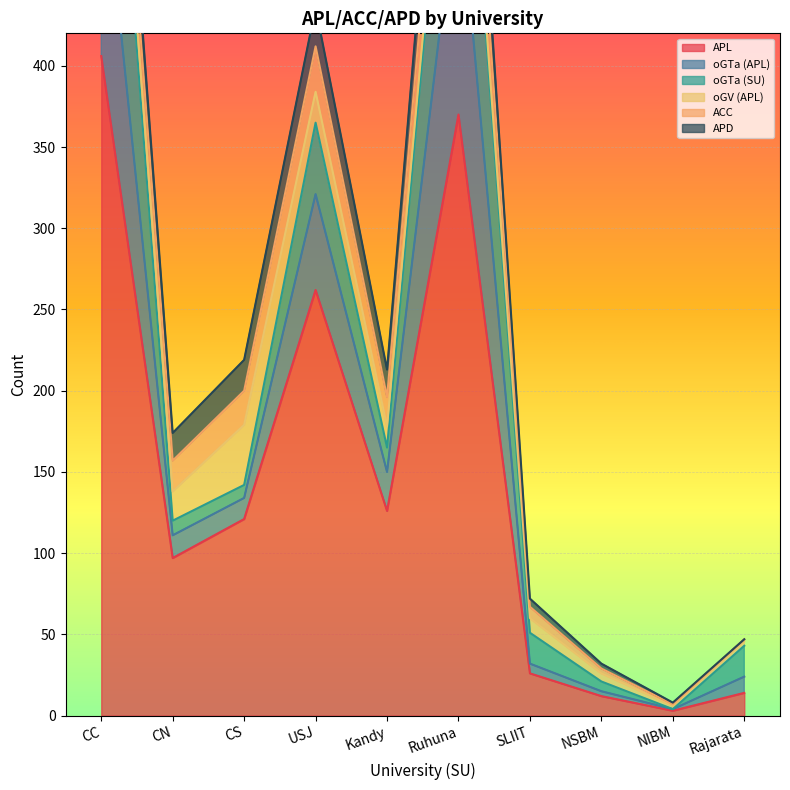

What is the label of the 7th point from the right?

USJ